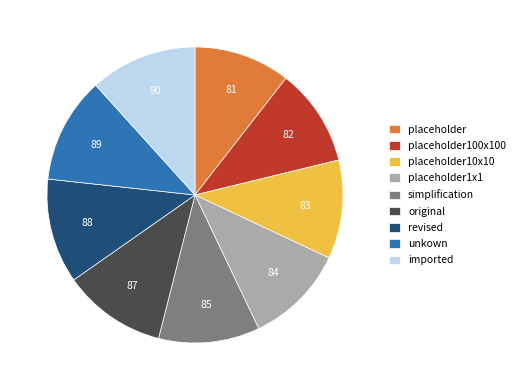

Do imported and unkown together represent more than half of the pie?

No